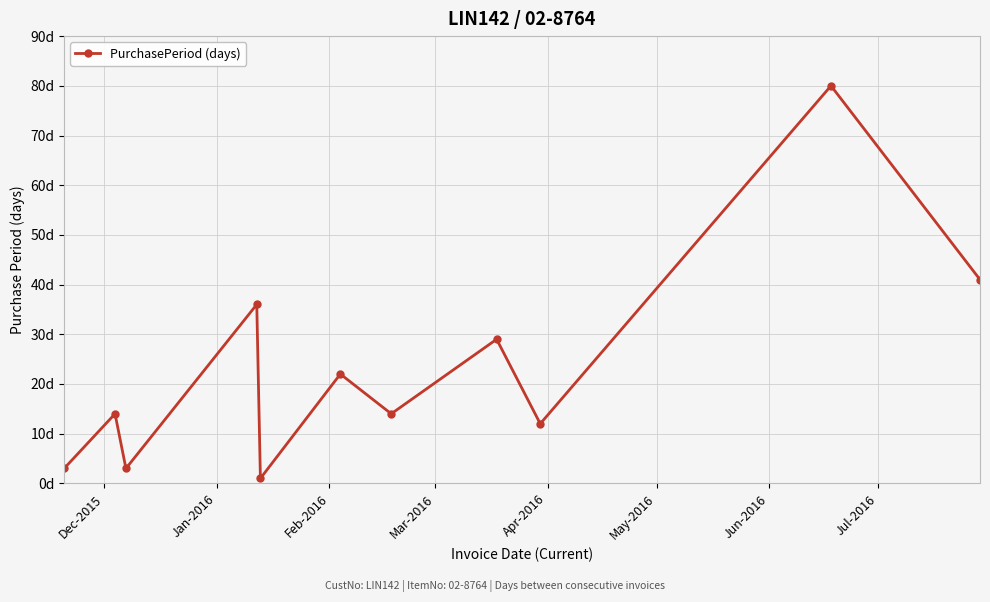

True or false: there are more than 2 points higher than both neighbors.

True